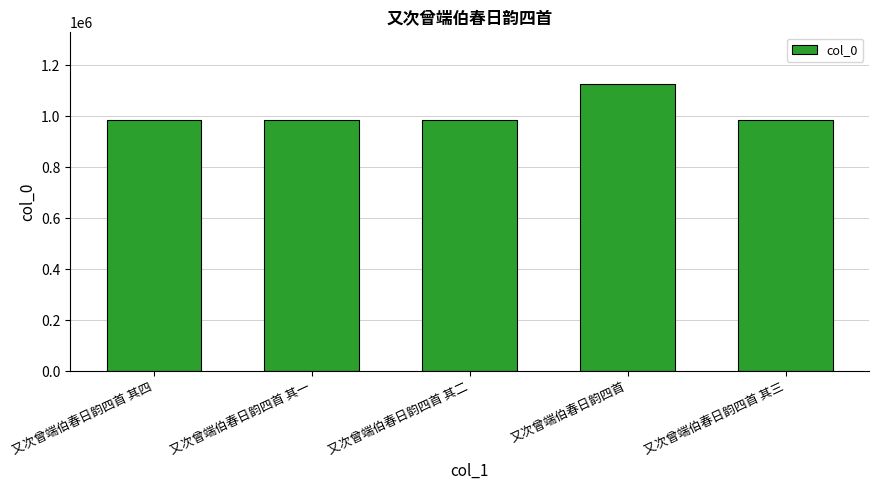

What is the greatest value displayed?

1125713